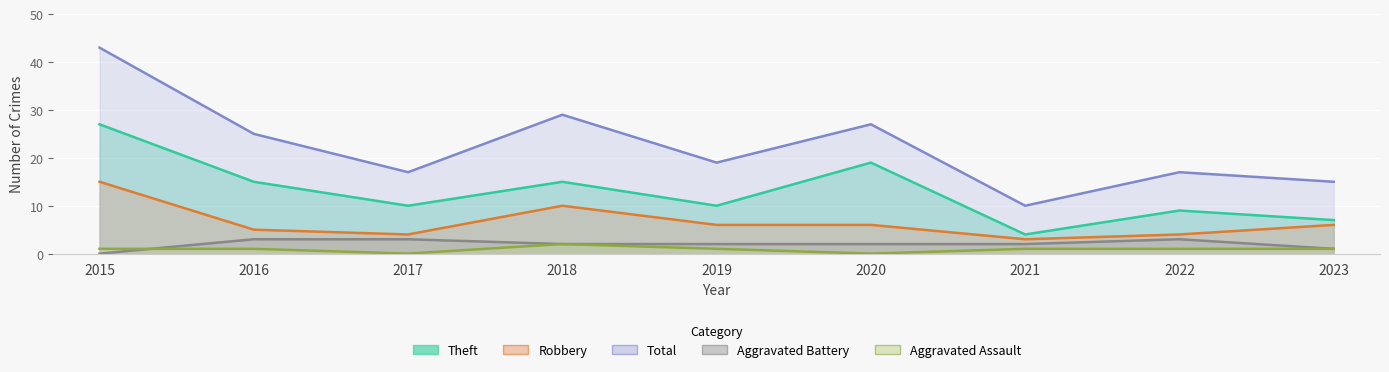

List the labels in order of Aggravated Assault value, largest first.

2018, 2015, 2016, 2019, 2021, 2022, 2023, 2017, 2020